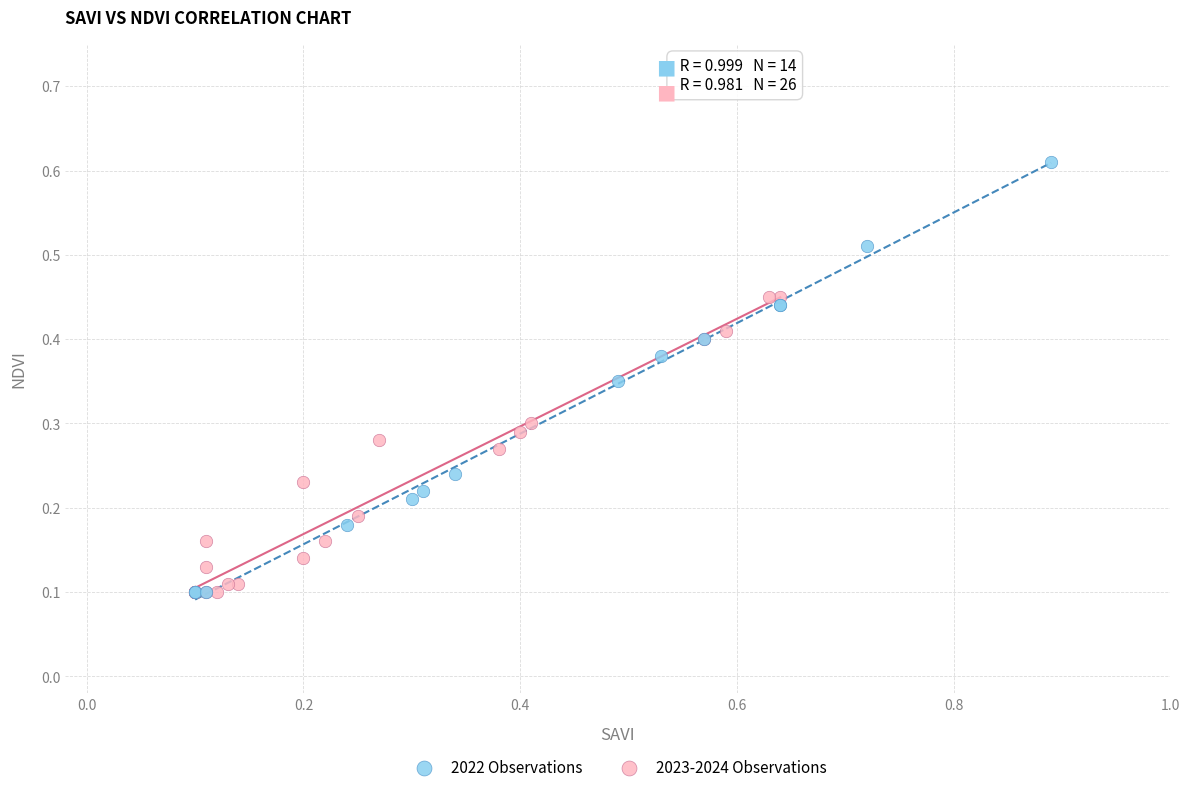

Which series has the largest Y range (max minus min)?

2022 Observations